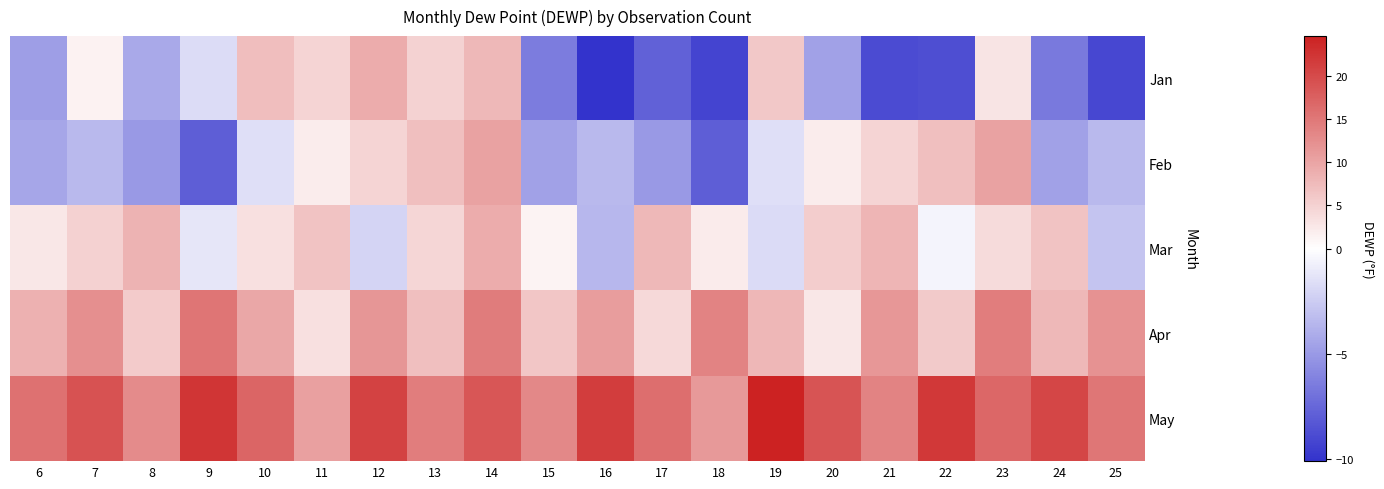

What is the maximum value shown in the chart?

24.6